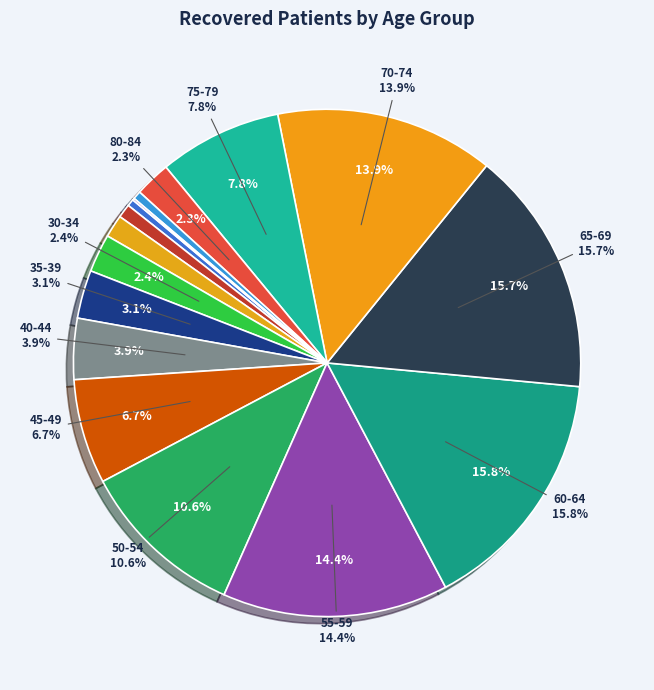

What percentage is NOT represented by 65-69?

84.3%